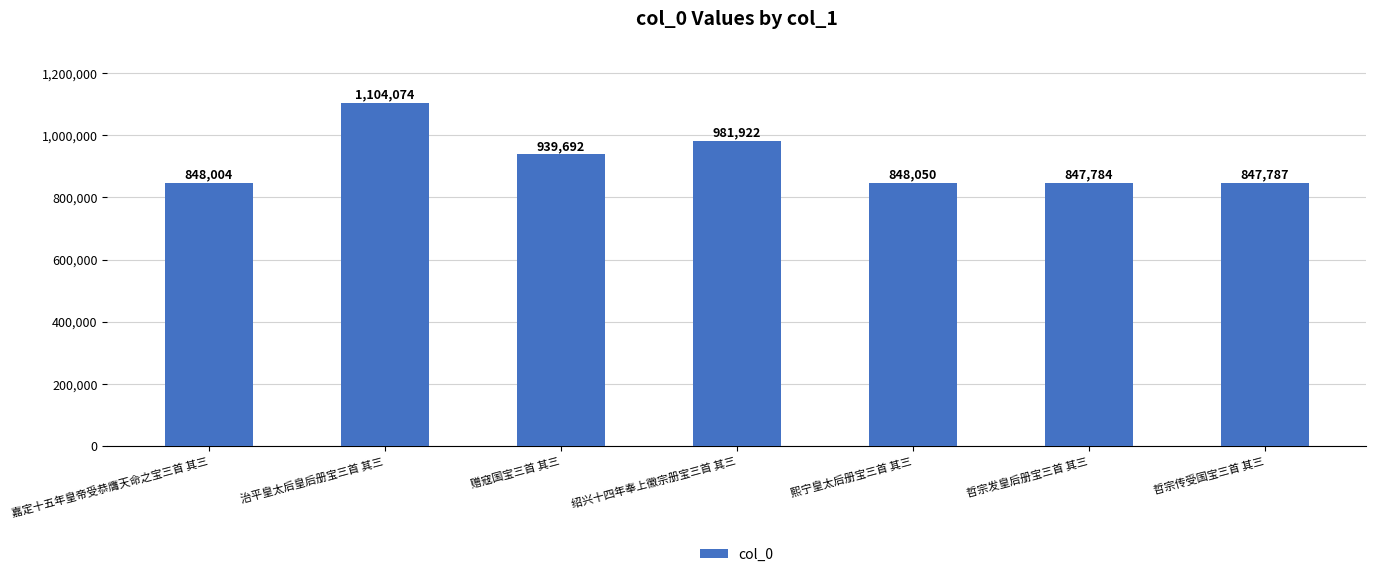

Does the chart contain any negative values?

No